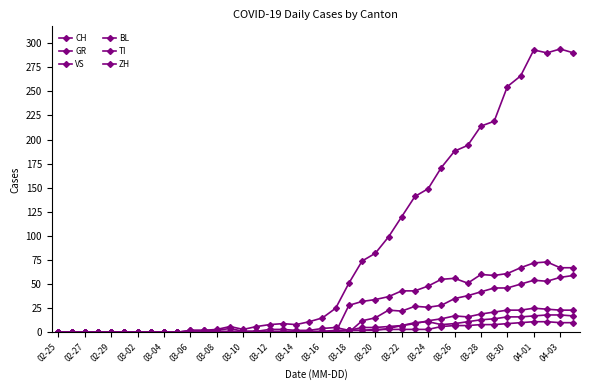

Does the chart have visible grid lines?

No